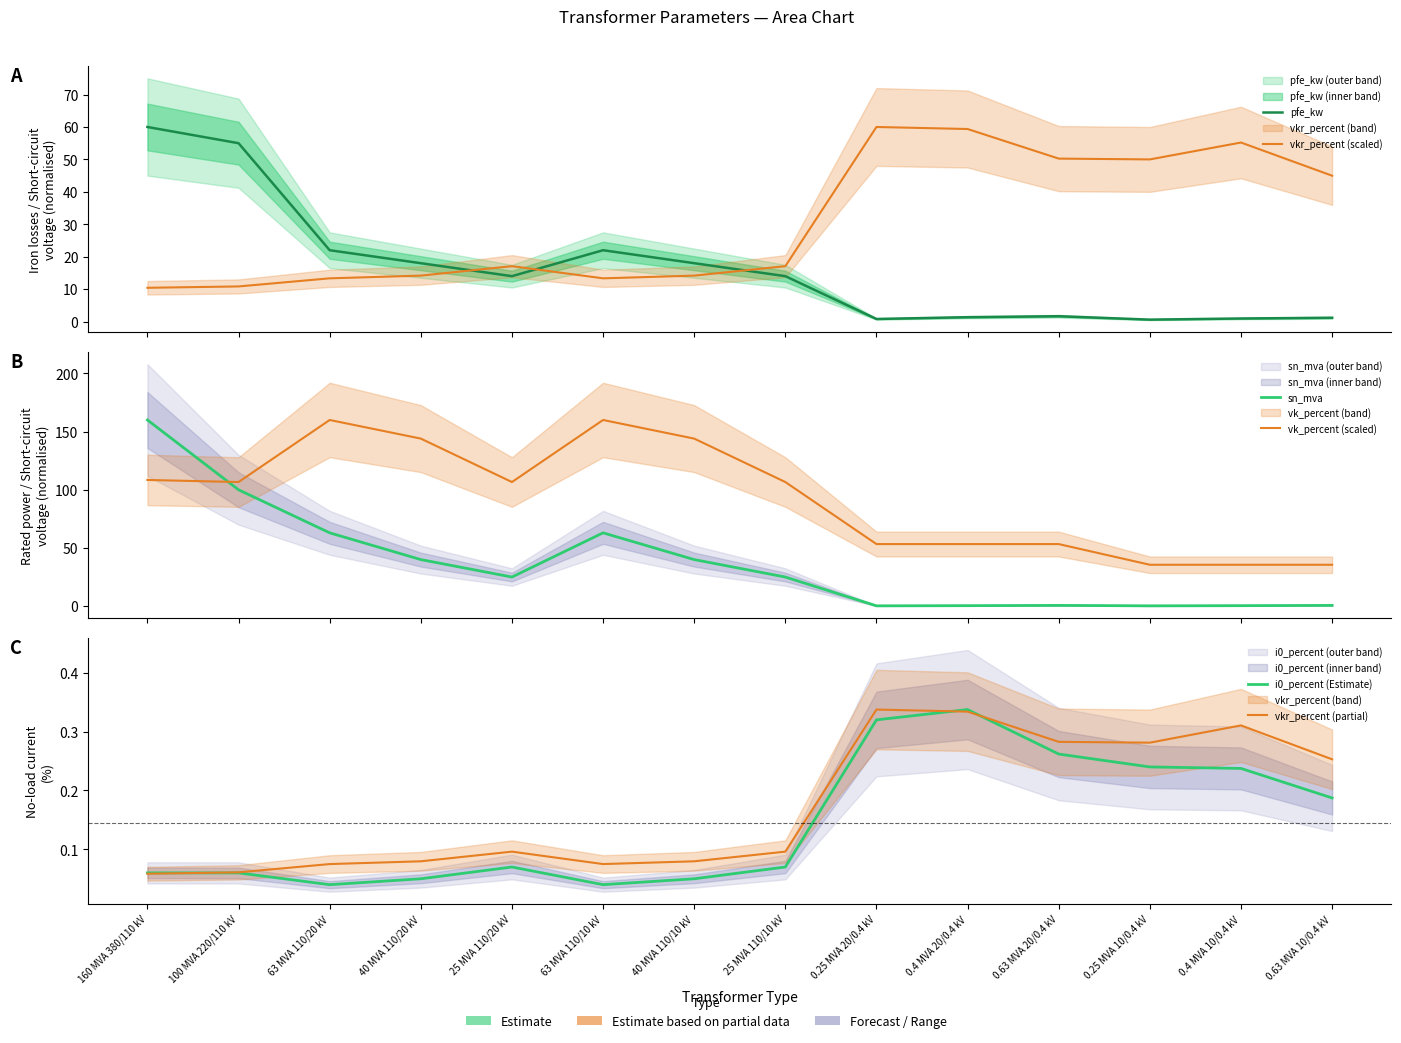

What is the label of the 13th point from the left?

0.4 MVA 10/0.4 kV